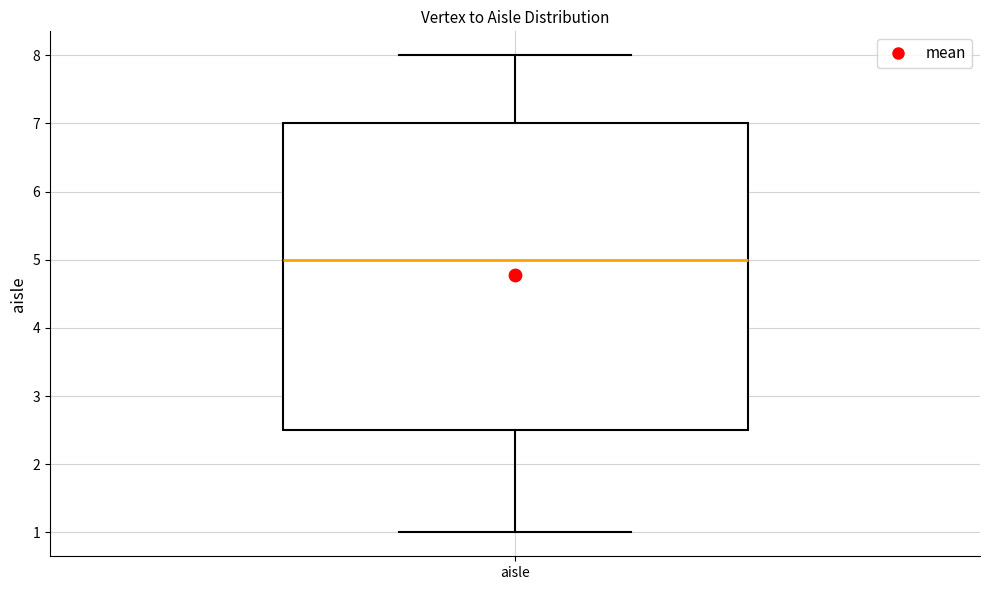

Where does the upper whisker of the box for aisle end on the y-axis? The values are not printed on the chart, so give them approximately, as read against the axis.

8.0